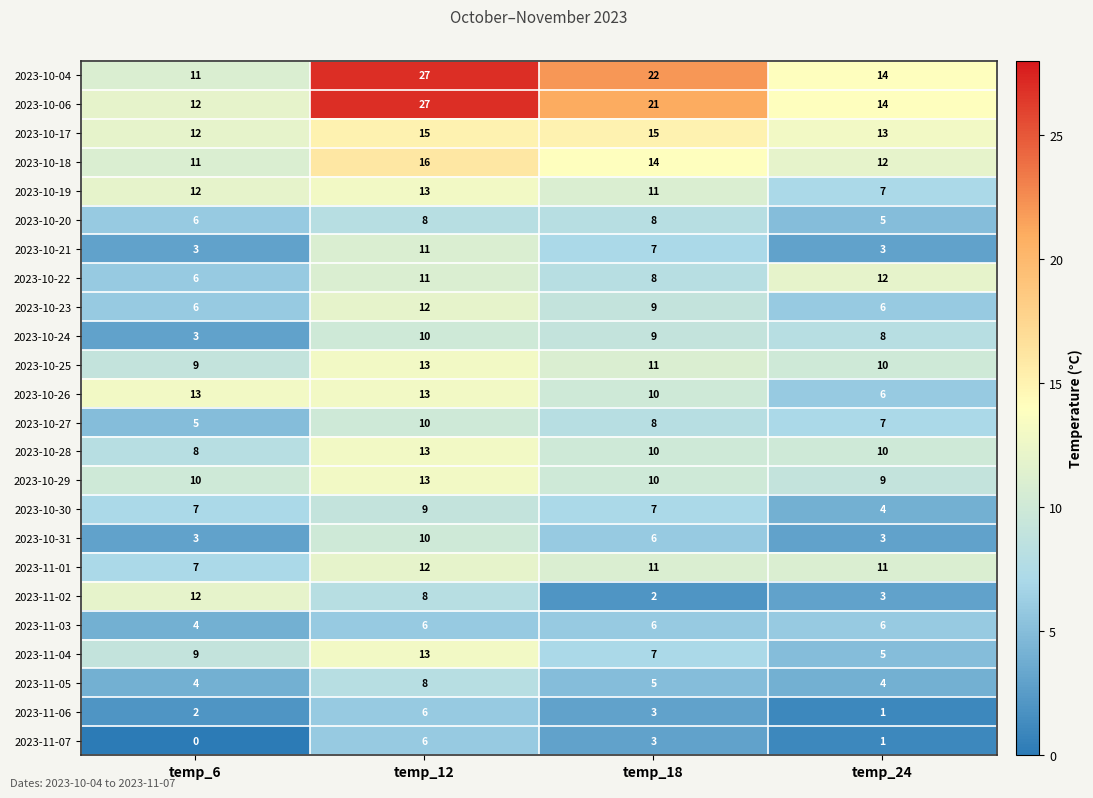

What is the difference between the maximum and second lowest values in the 2023-11-05 series?

4